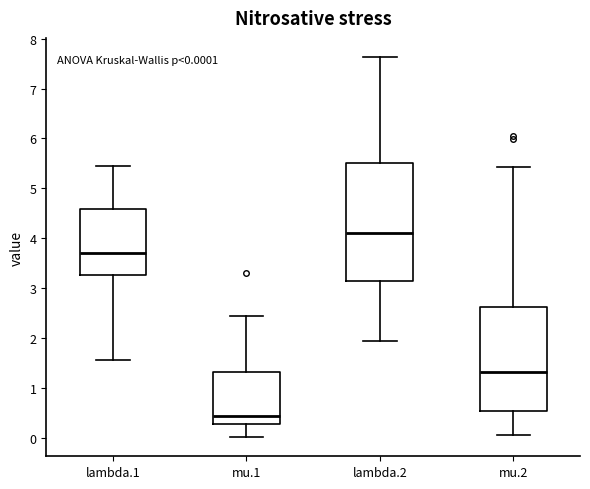

Comparing the boxes themselves (not the whiskers), which one is the tallest?

lambda.2